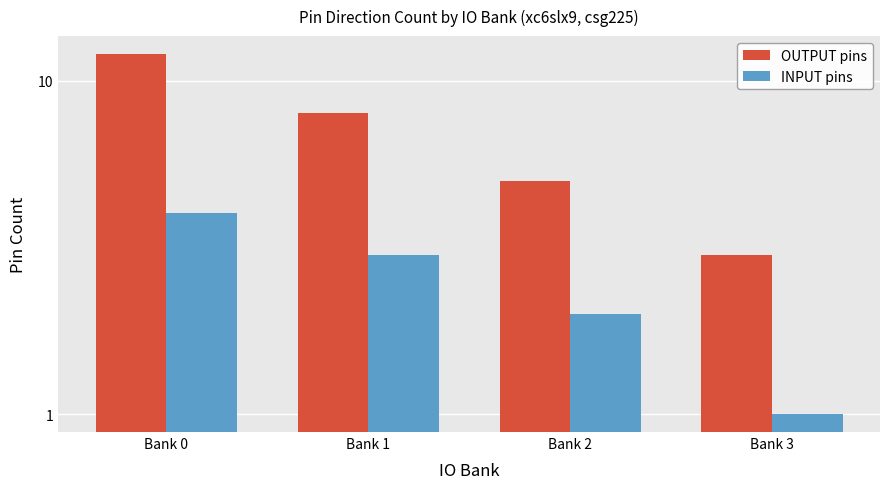

At how many categories does at least one series exceed 1?

4